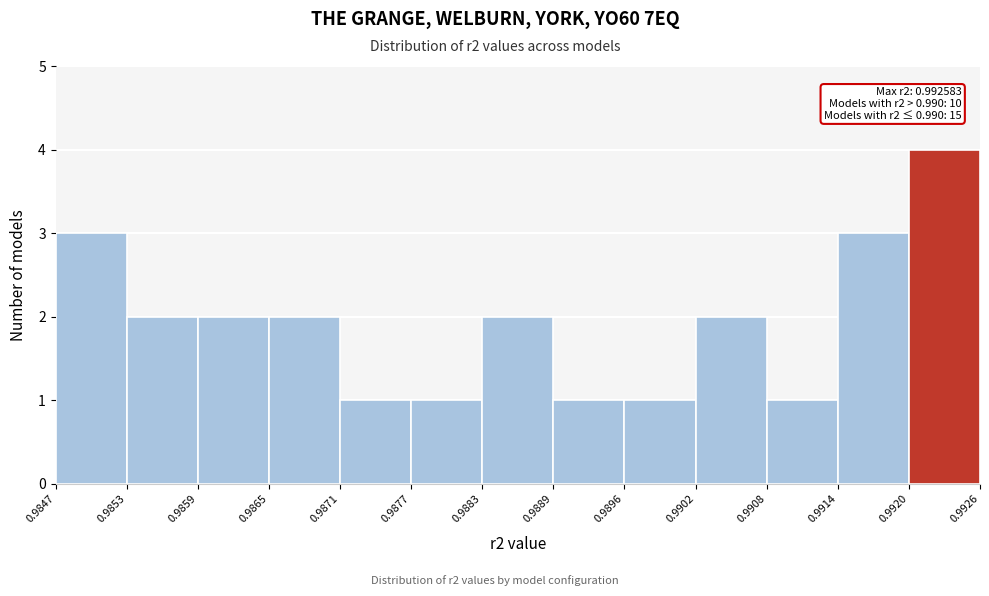

Over which range of the x-axis is the bar tallest?

0.9920 to 0.9926